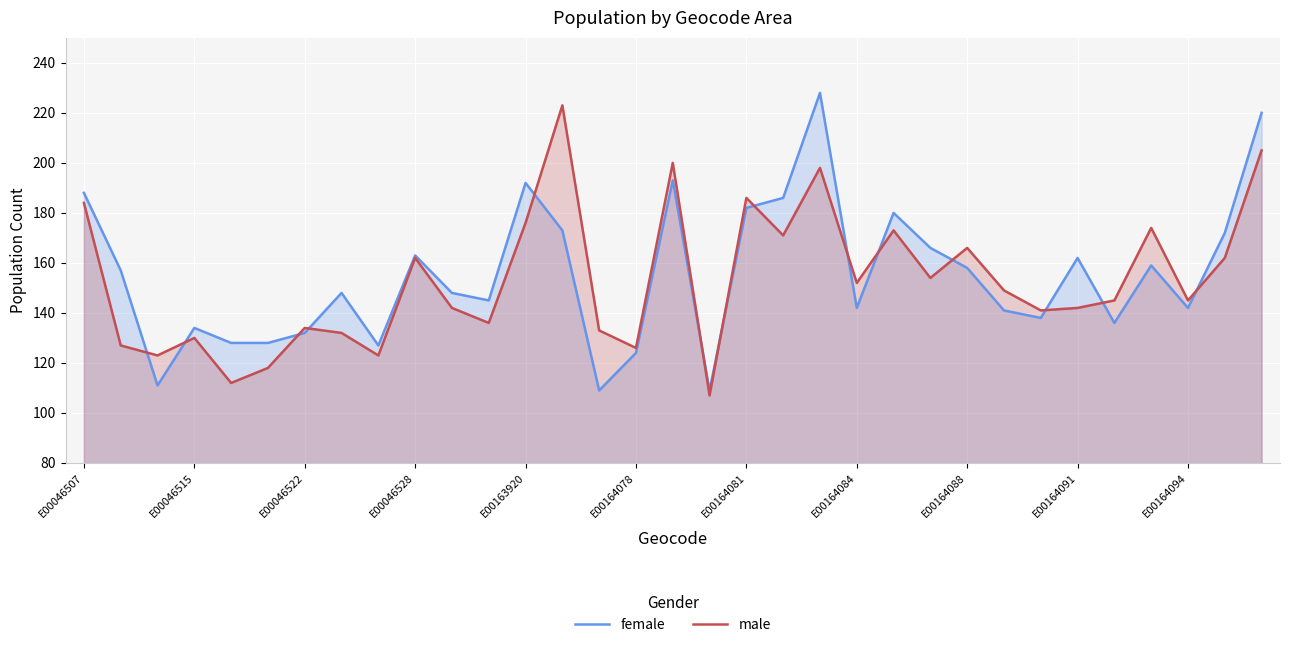

What is the minimum value shown in the chart?

107